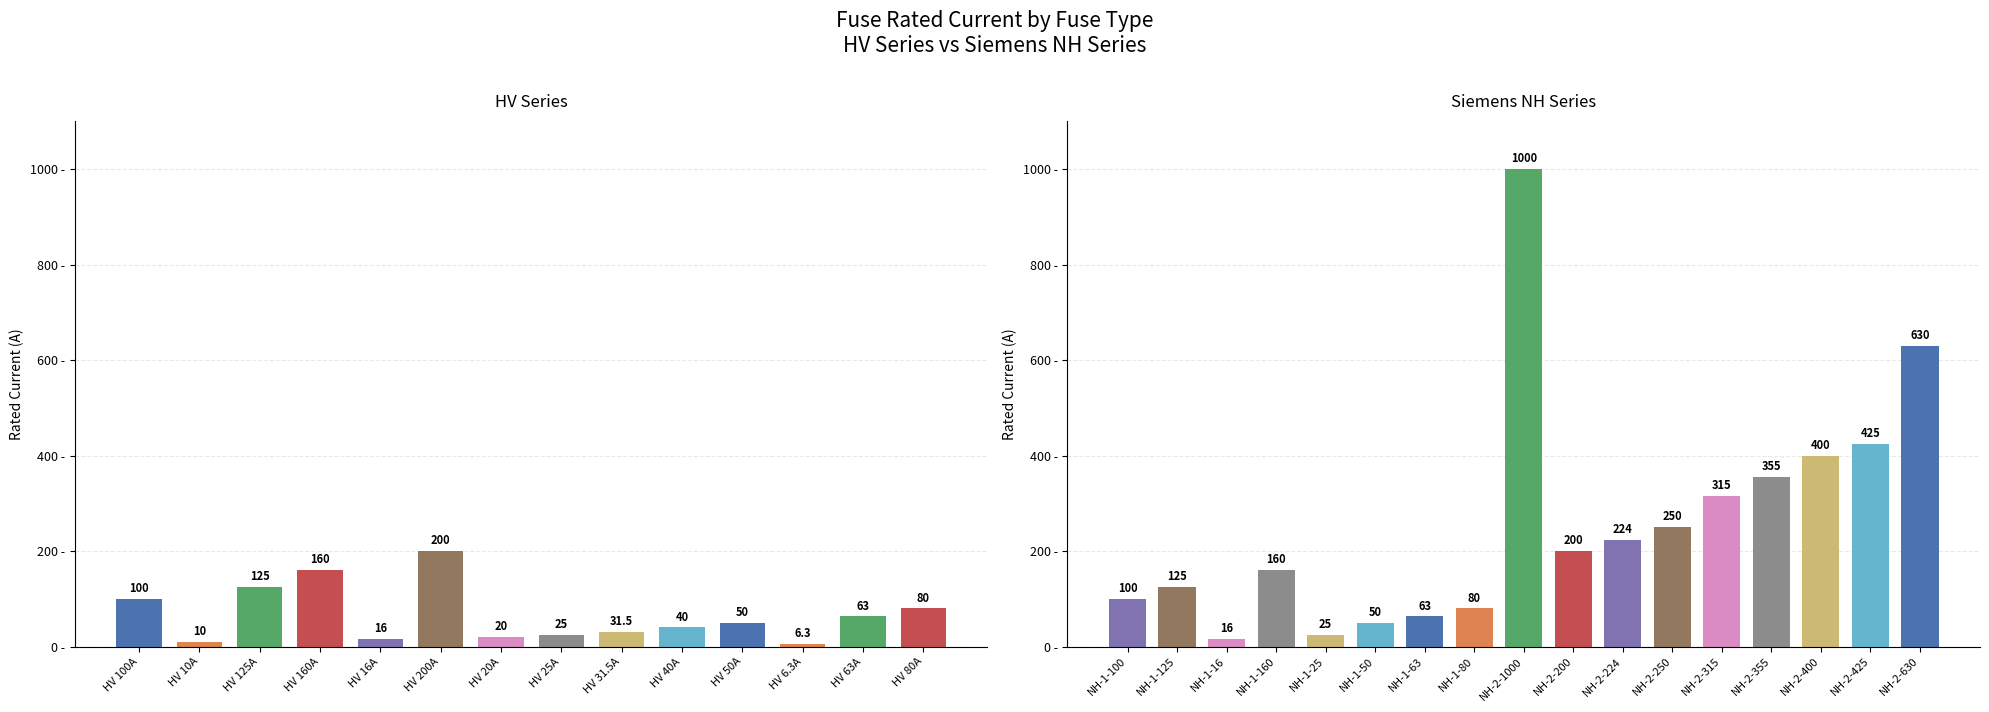

What is the label of the 15th bar from the left?

NH-1-100